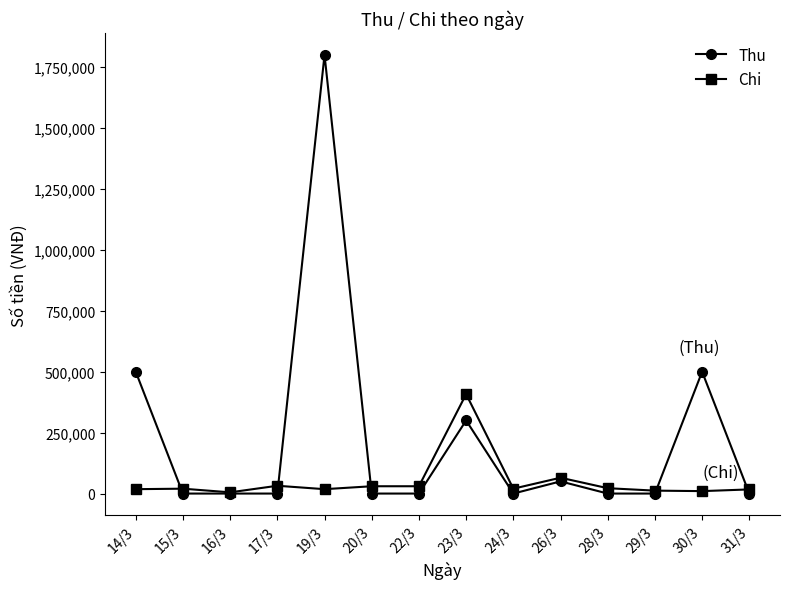

At which label does Thu reach its peak?

19/3